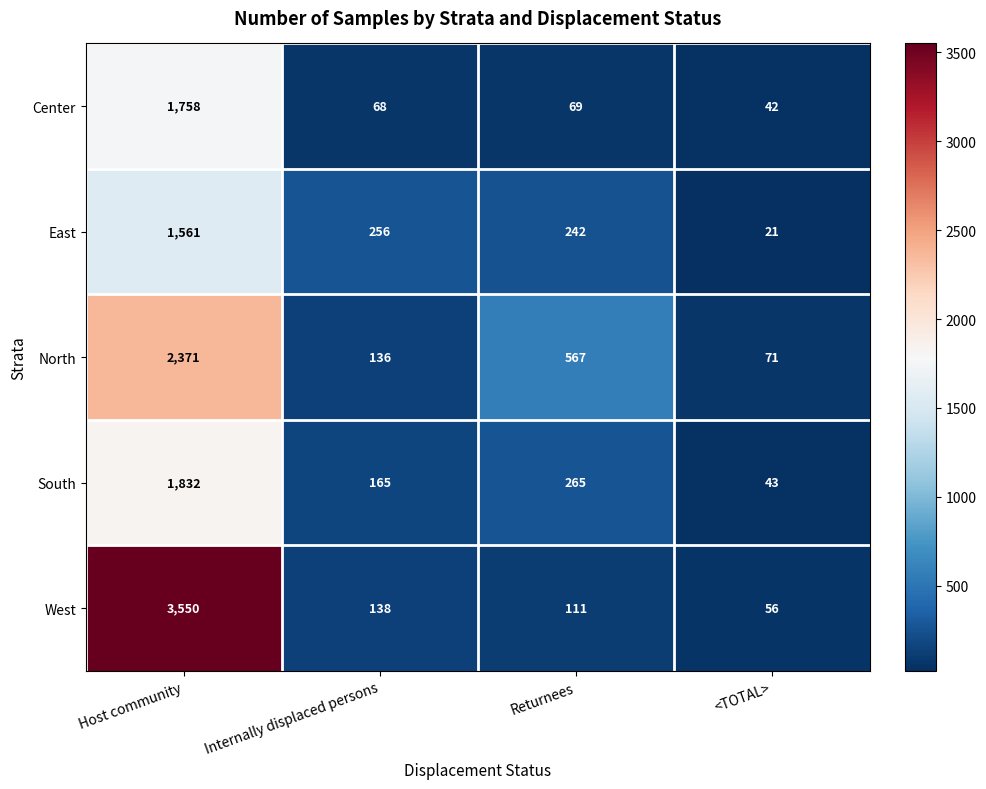

Which category has the lowest value in the South series?

<TOTAL>